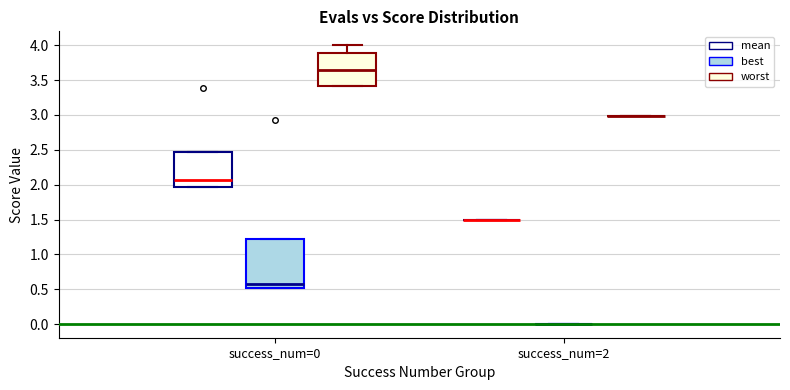

Where is the lower edge of the box for success_num=0 (mean) on the y-axis? The values are not printed on the chart, so give them approximately, as read against the axis.

1.95